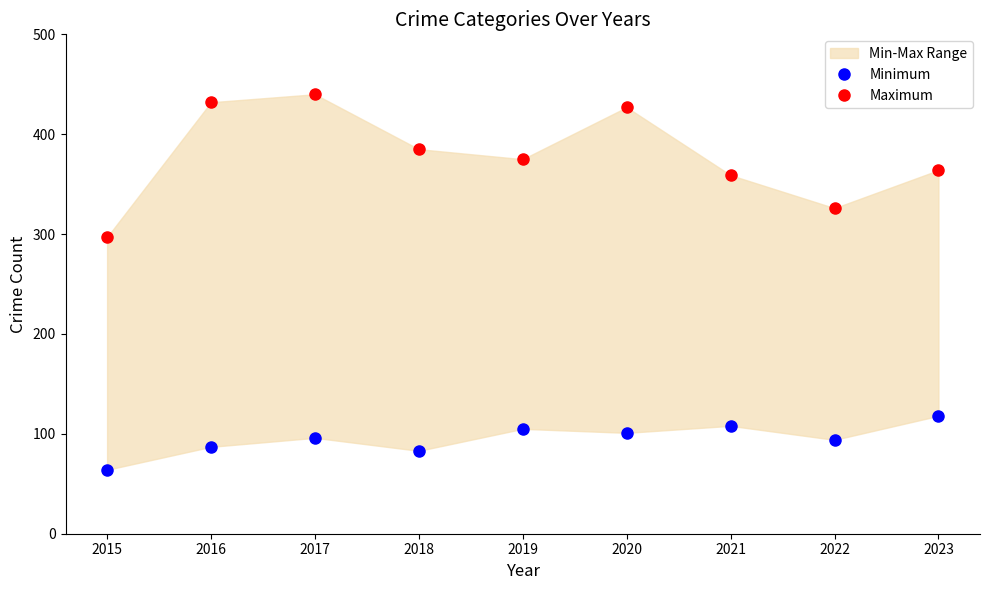

Which has a higher value, 2018 or 2017?

2017